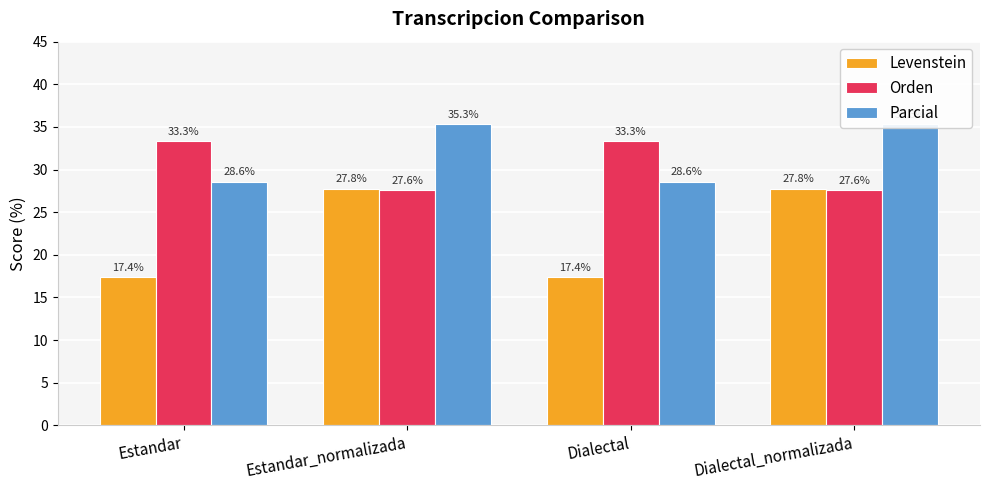

How many series are shown in this chart?

3